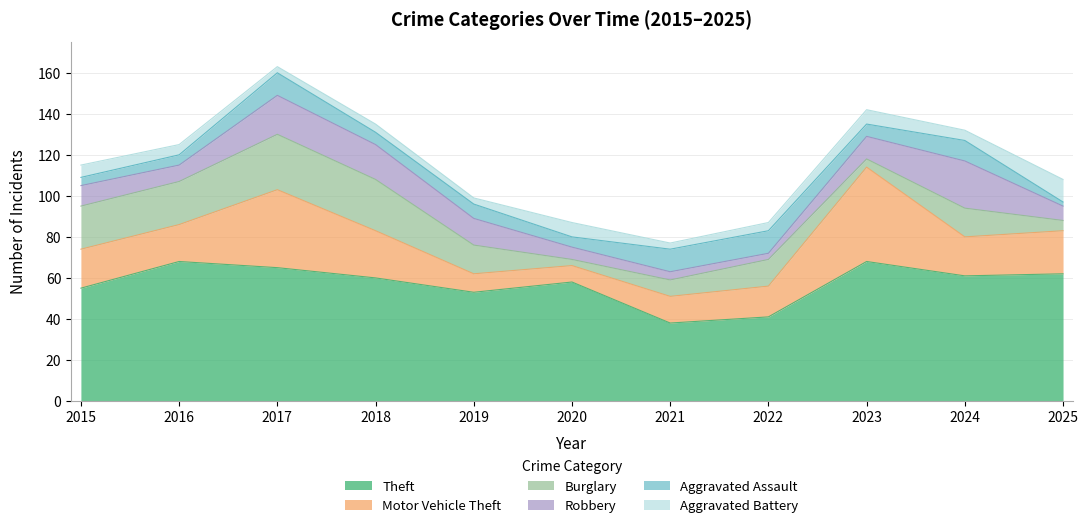

Which category has the lowest value in the Aggravated Battery series?

2017